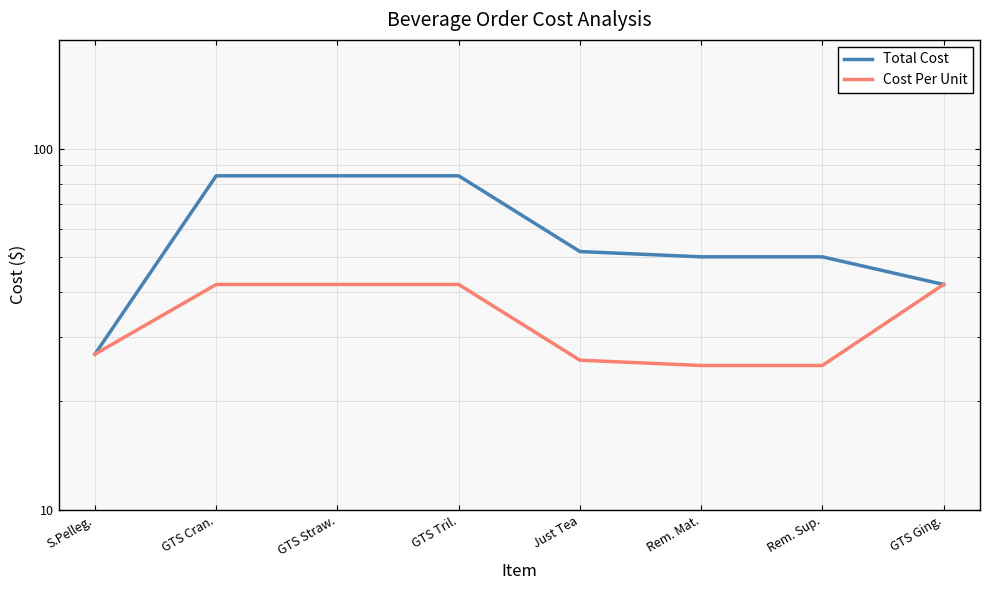

At which category is the sum across all series the highest?

GTS Cran.